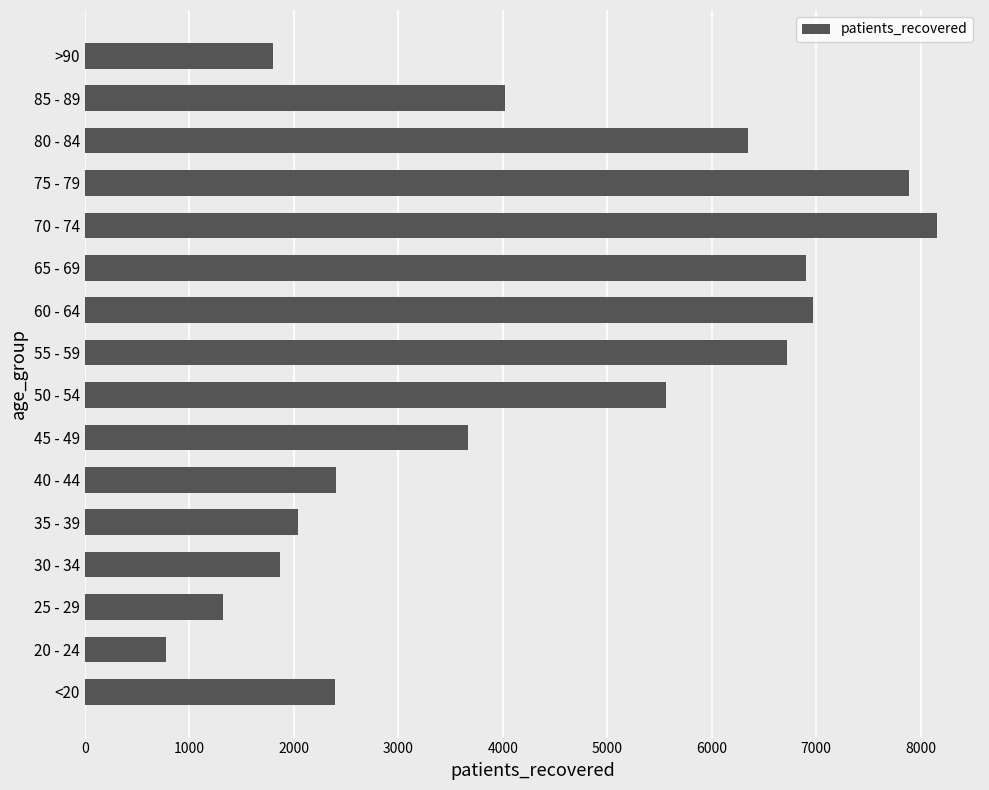

Which label corresponds to the largest value in the chart?

70 - 74